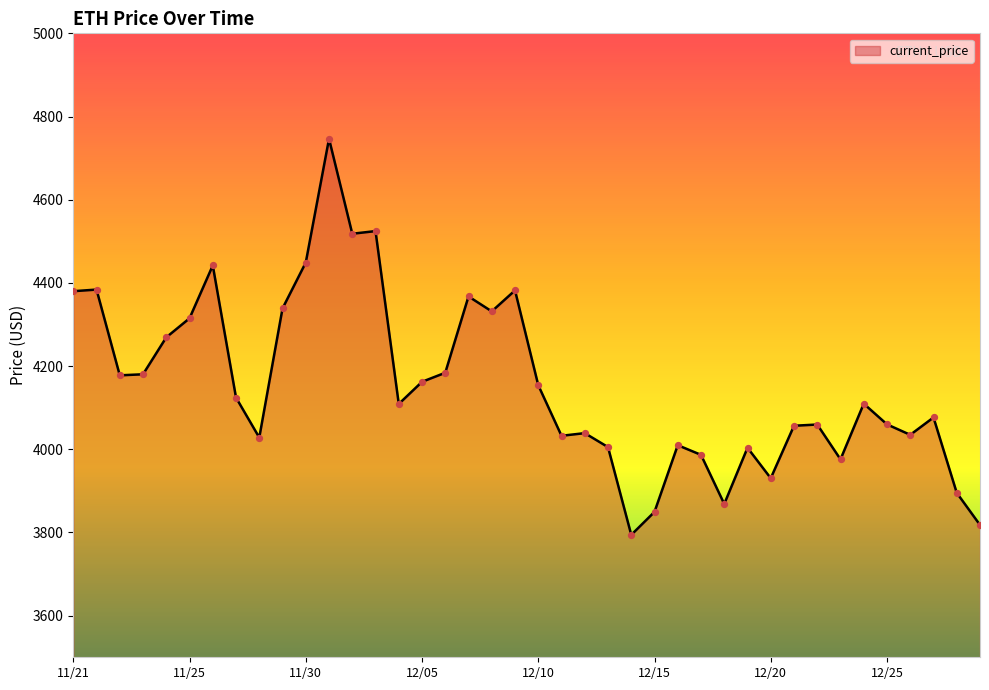

What is the maximum value shown in the chart?

4746.4